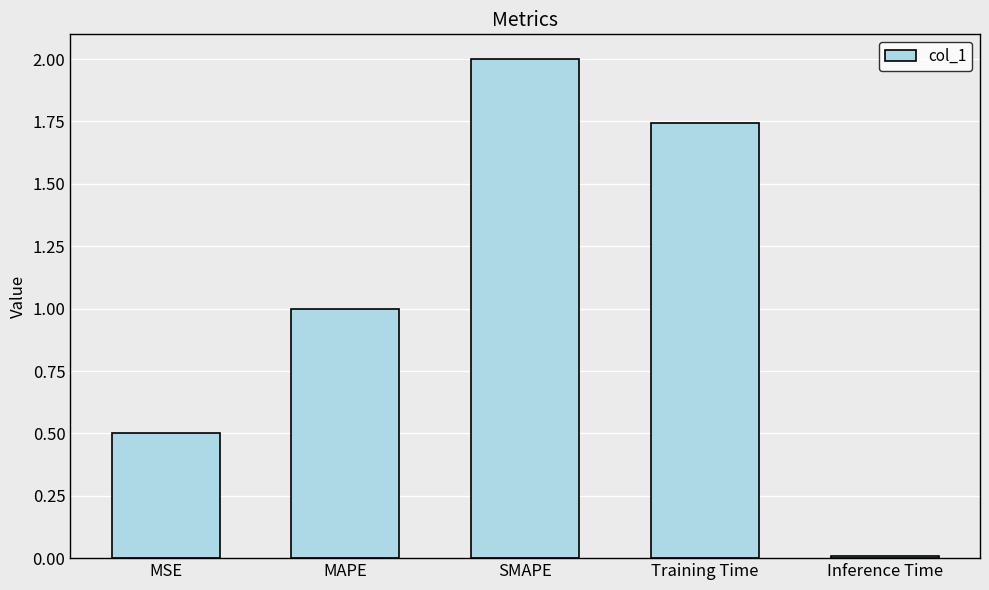

What is the sum of the values at MSE and SMAPE?

2.5